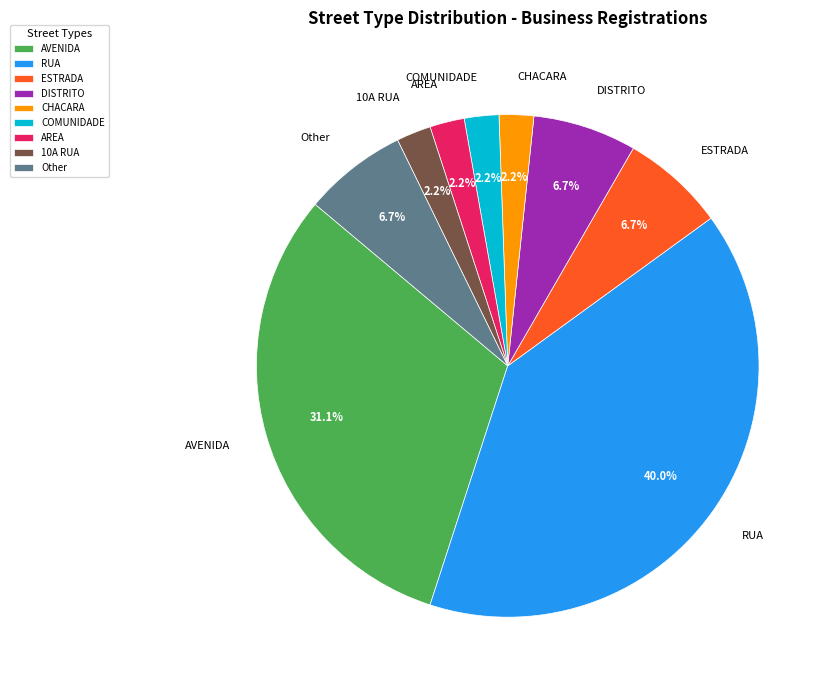

What is the ratio of the value at CHACARA to the value at COMUNIDADE?

1.0